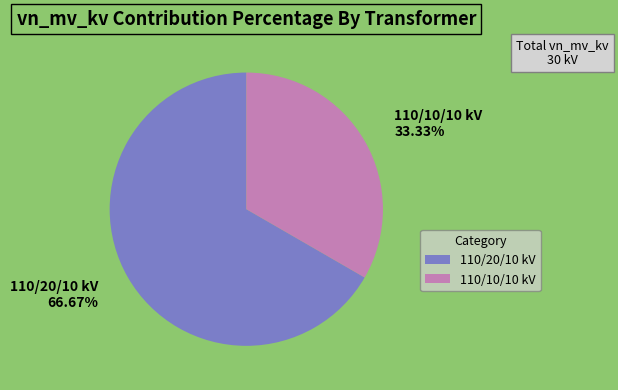

Does any single category account for the majority?

Yes